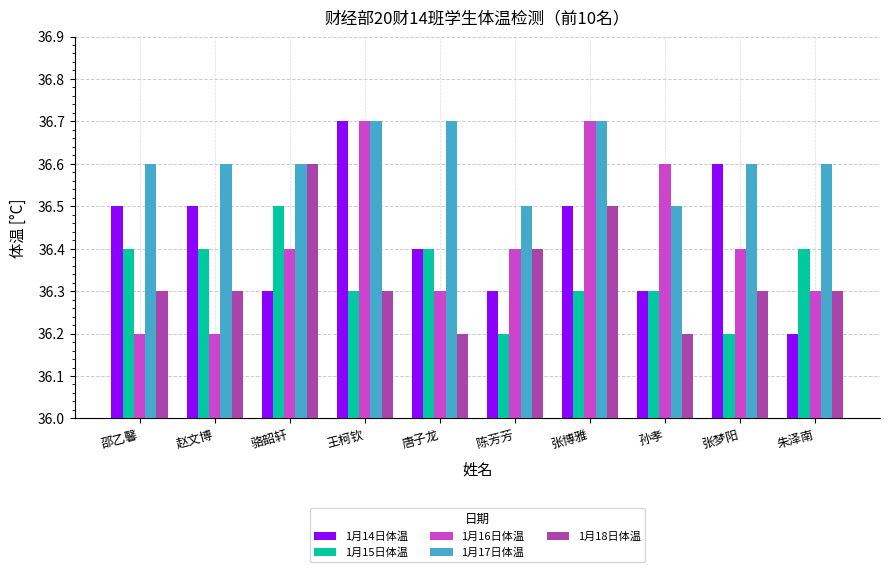

The value of 1月17日体温 at 朱泽南 is 36.6. True or false?

True